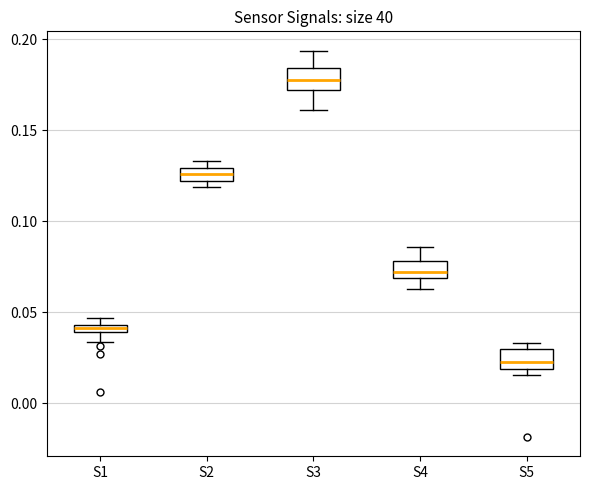

Where is the upper edge of the box for S1 on the y-axis? The values are not printed on the chart, so give them approximately, as read against the axis.

0.045